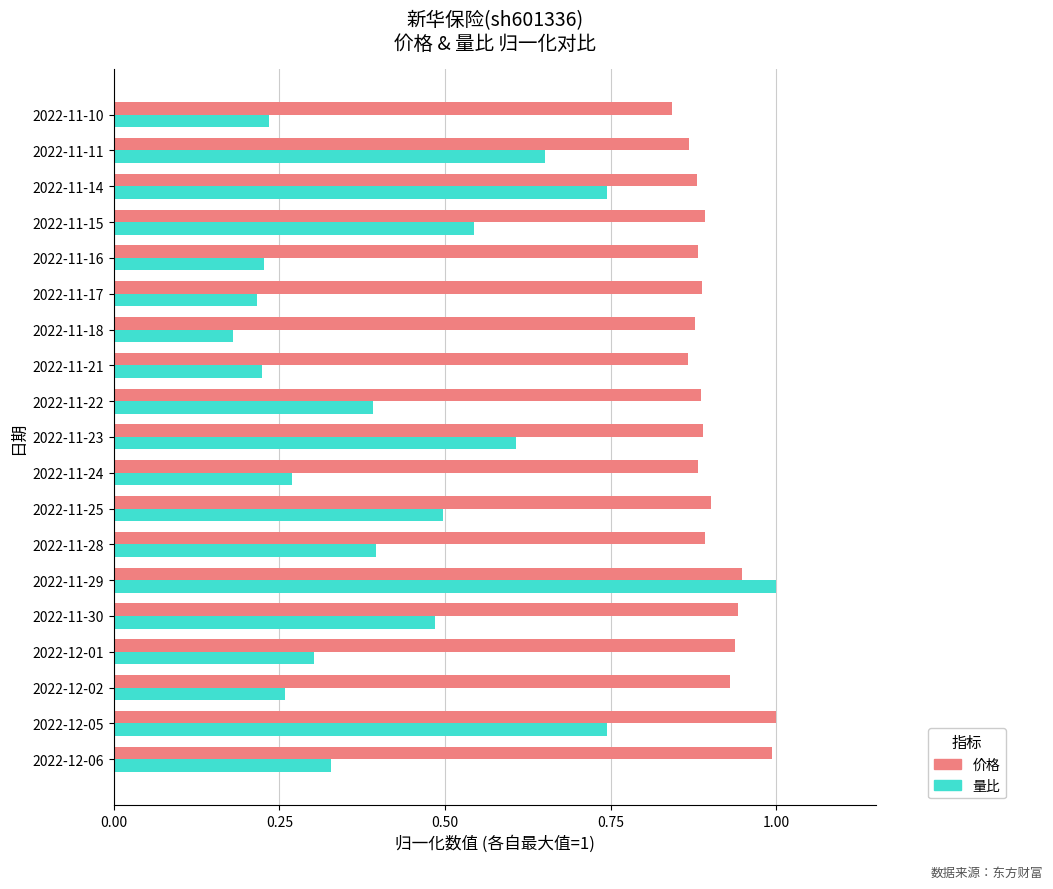

At which label does 量比 reach its minimum?

2022-11-18